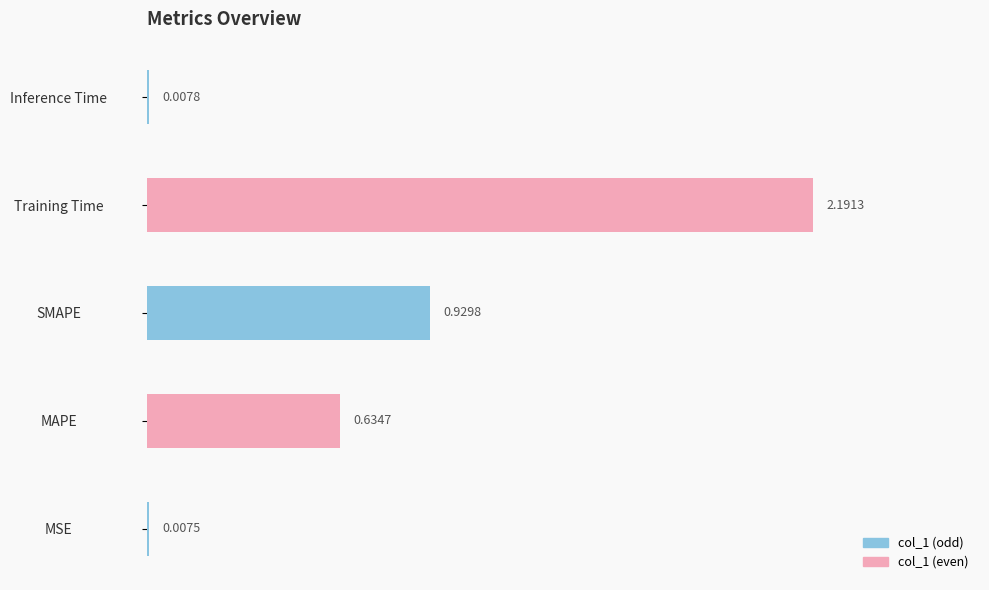

Between MAPE and Inference Time, which is larger?

MAPE